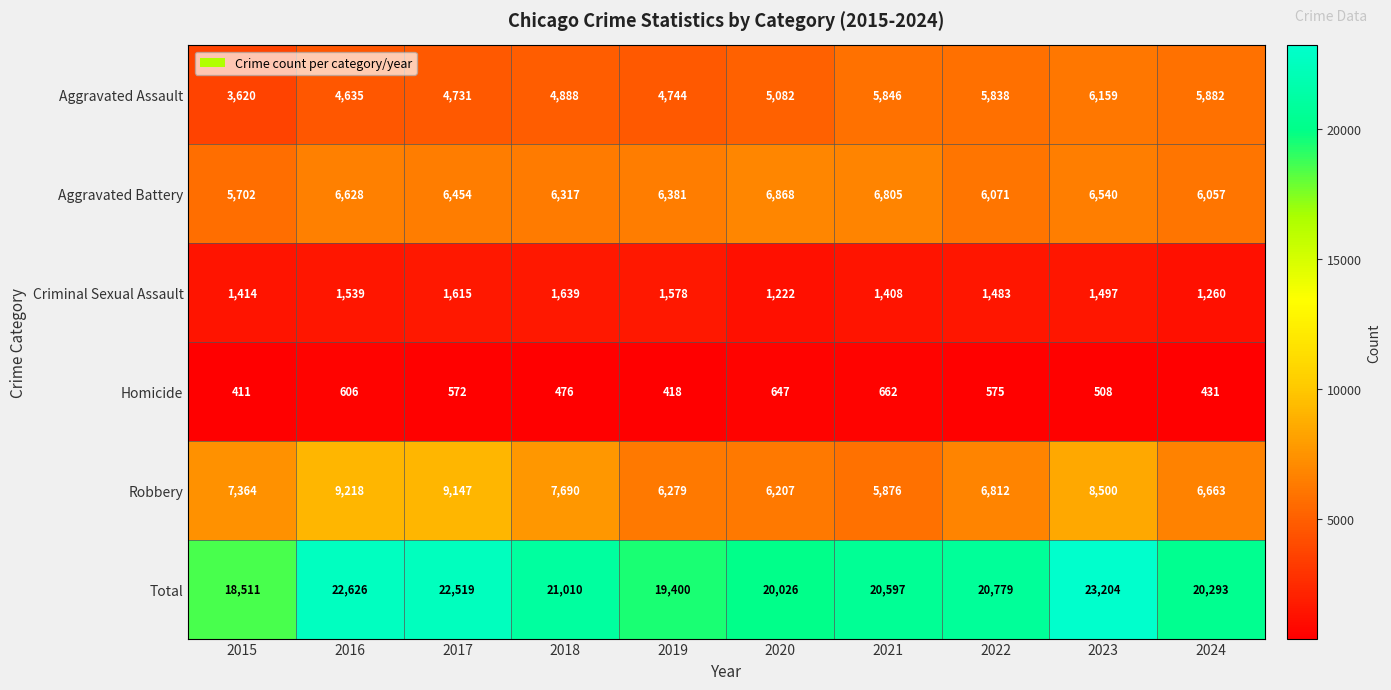

The value of Homicide at 2020 is 240. True or false?

False